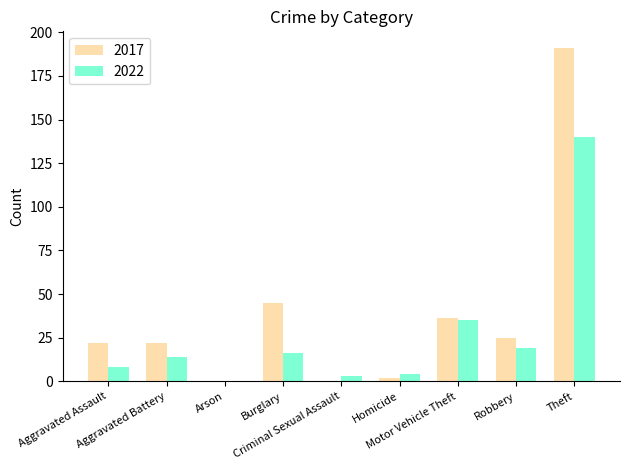

Are the bars grouped side by side (vs. stacked)?

Yes